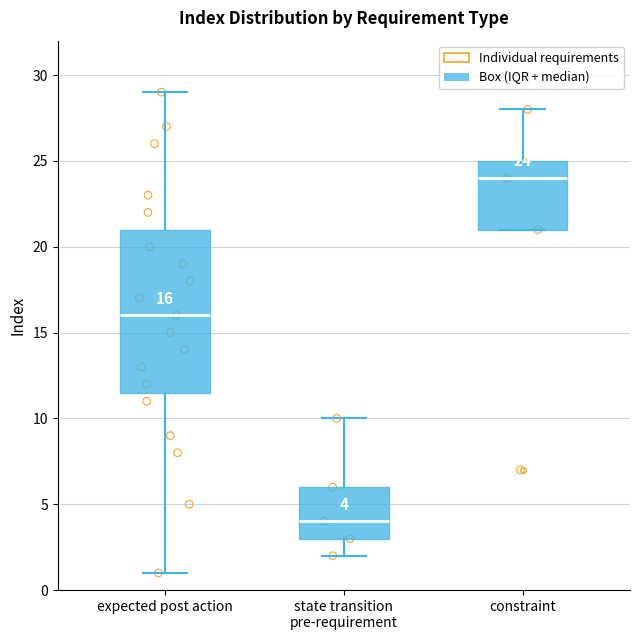

Which box is the tallest, from its lower edge to its upper edge?

expected post action